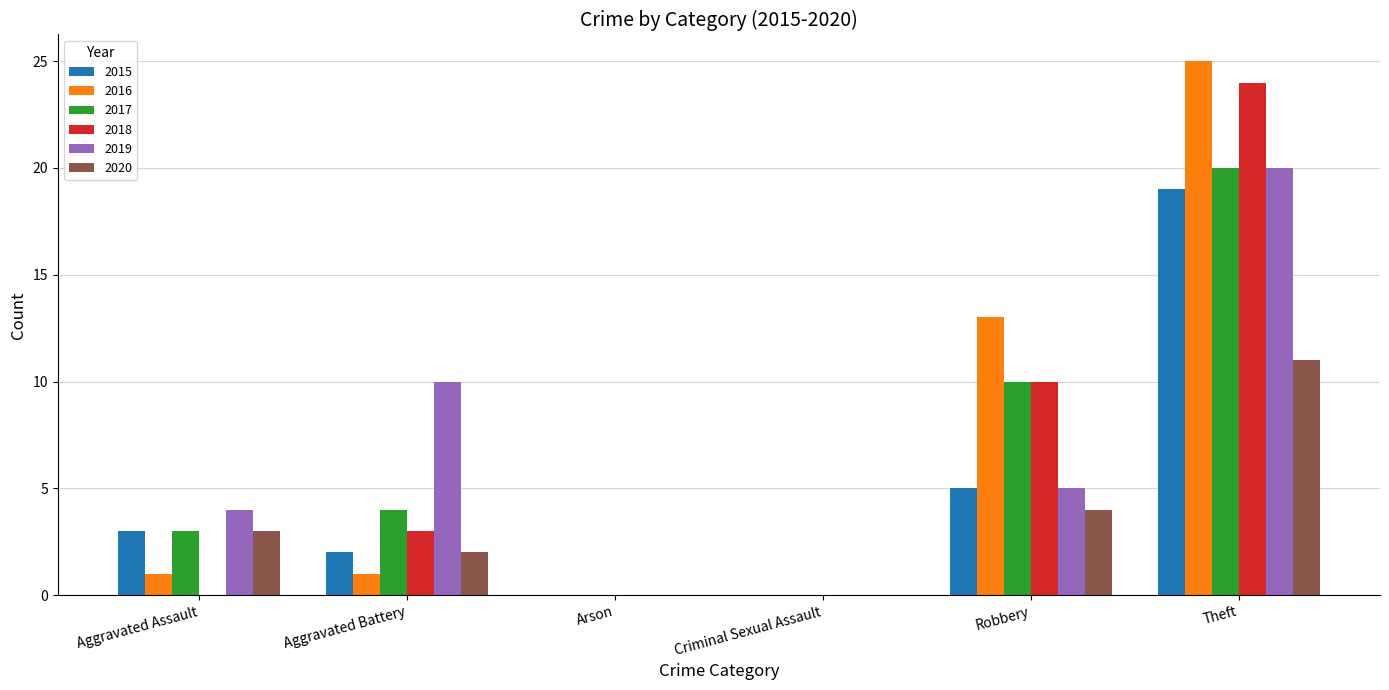

True or false: 2017 has a value of 1 at Aggravated Assault.

False